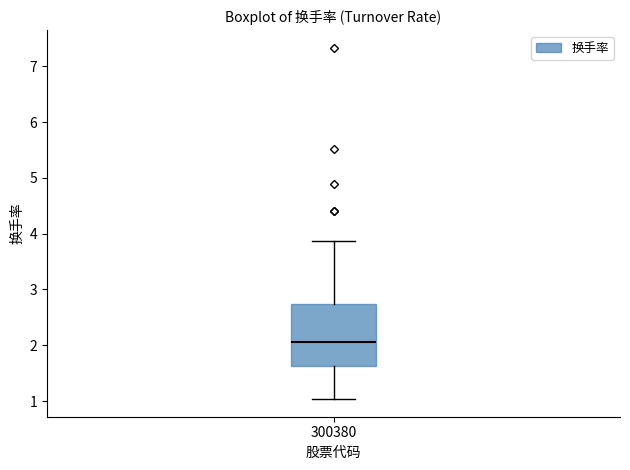

Transcribe this box plot: give where the median line is, the range the box spans, and where the two whiskers end, as read against the y-axis. The values are not printed on the chart, so give them approximately, as read against the axis.

median 2.1, box 1.6 to 2.7, whiskers 1.0 to 3.9